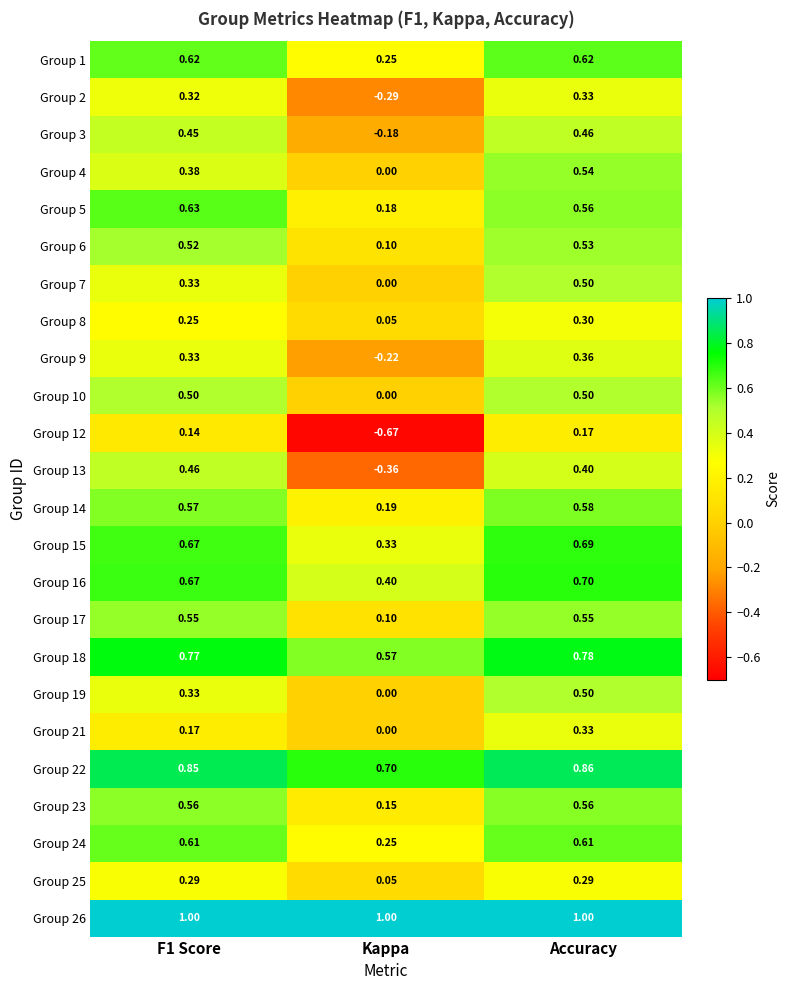

At which category is the sum across all series the highest?

Accuracy